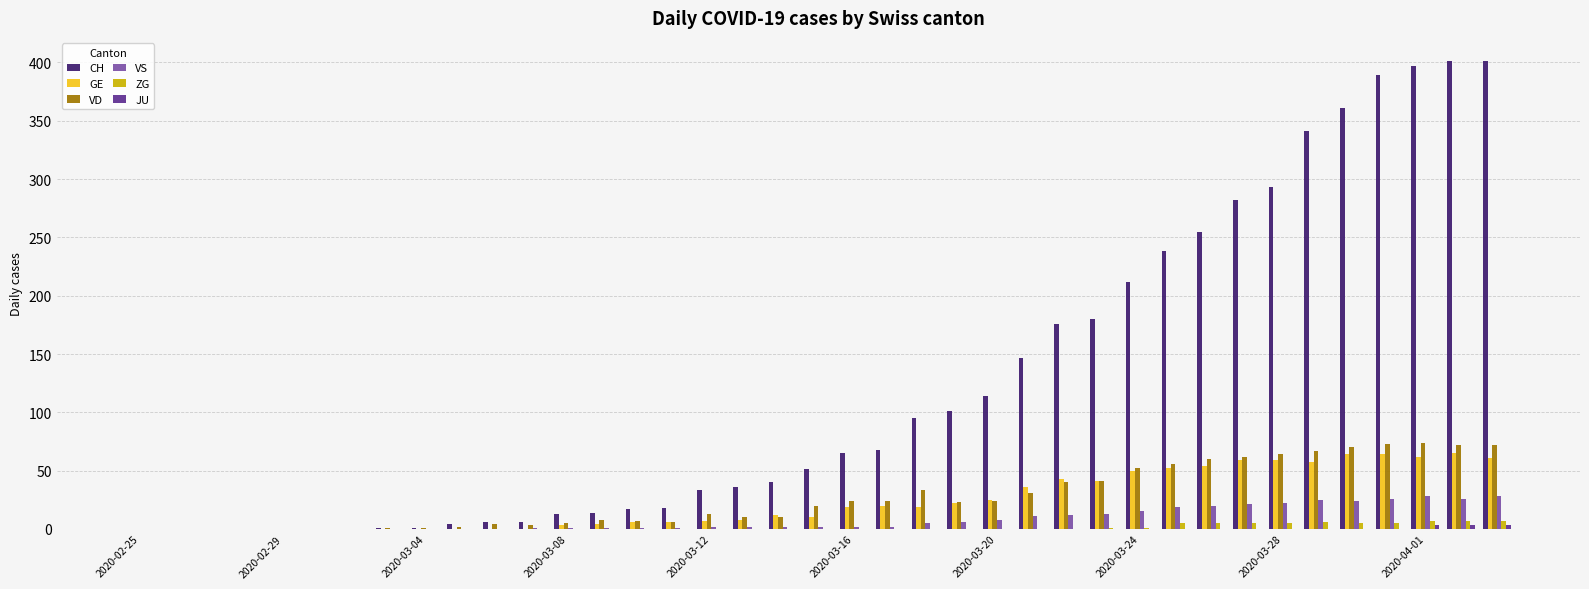

Which series has the largest total across all categories?

CH